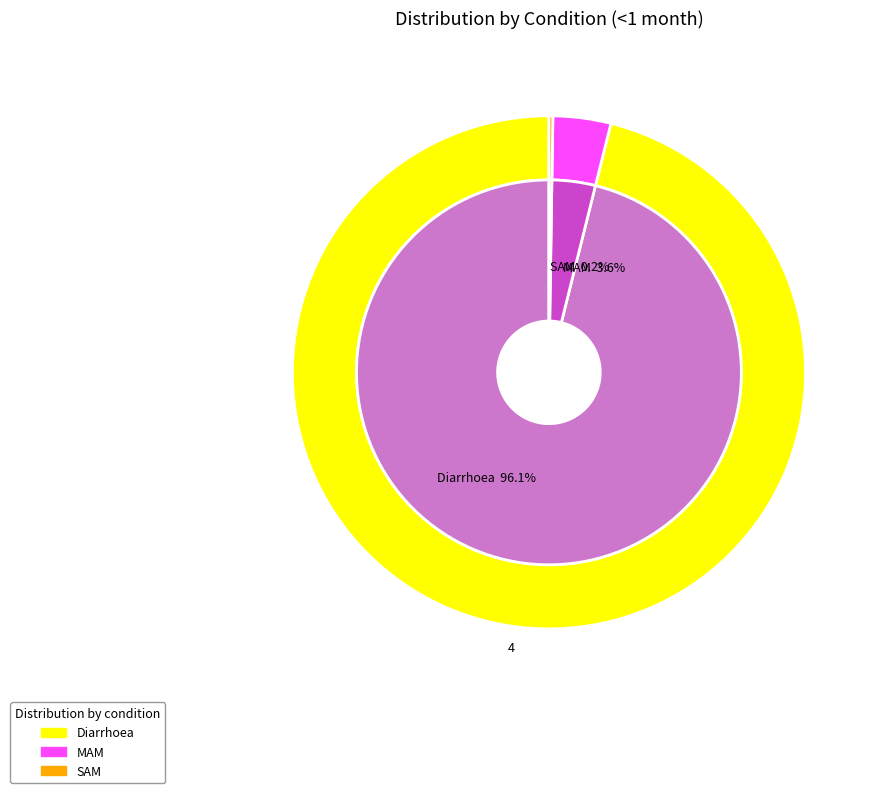

How many segments does this pie chart have?

3